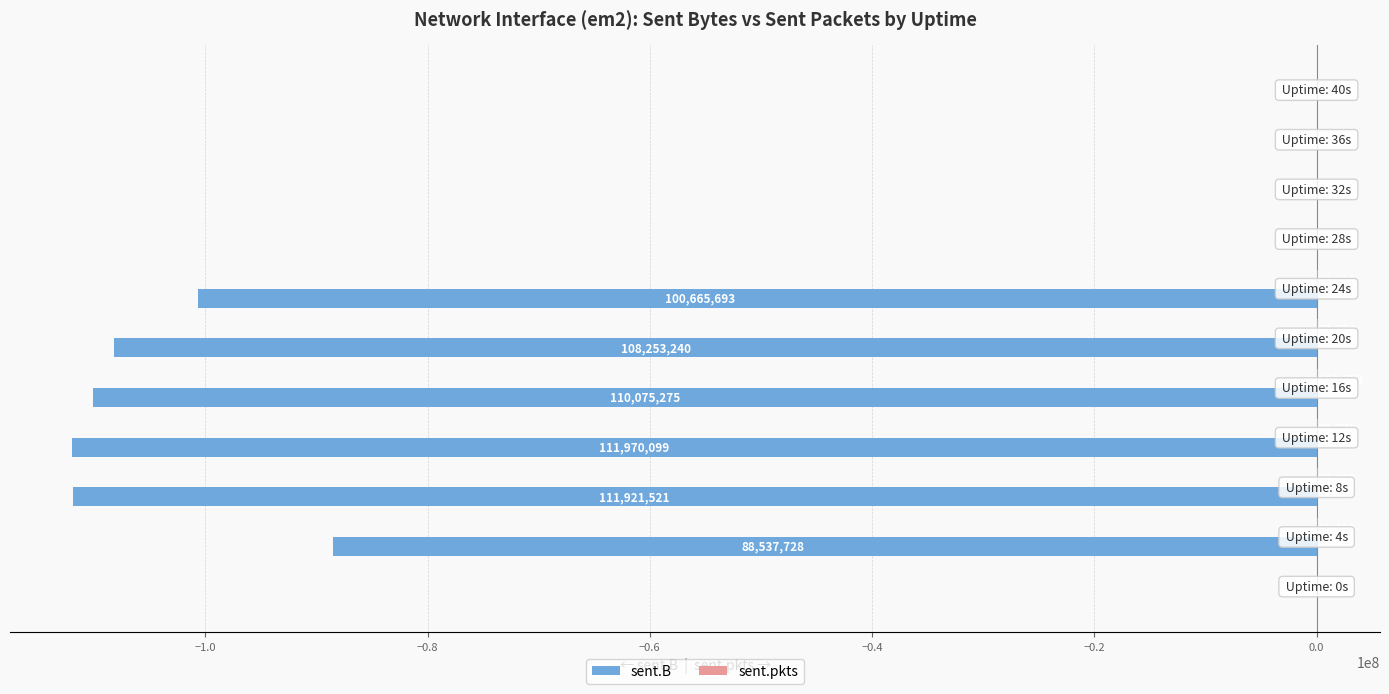

What is the greatest value displayed?

100753